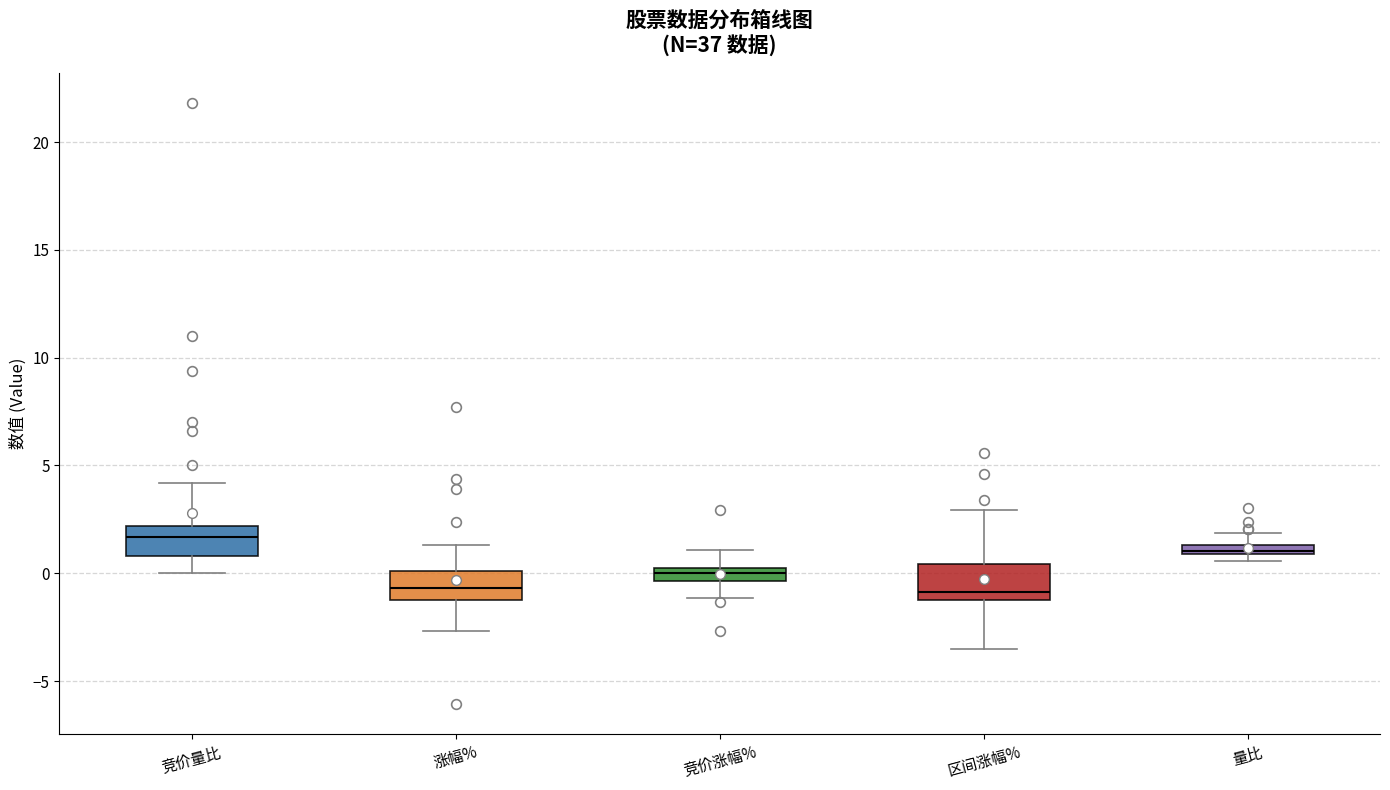

Which box's median line is the highest?

竞价量比